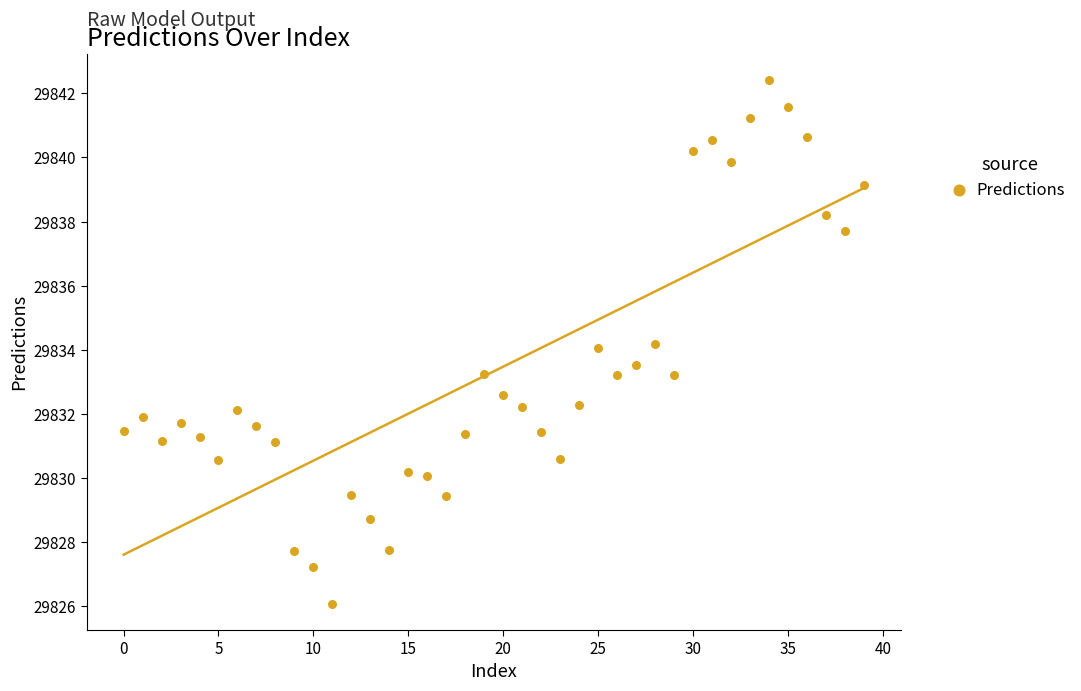

What is the range of Y values (max minus min)?

16.4